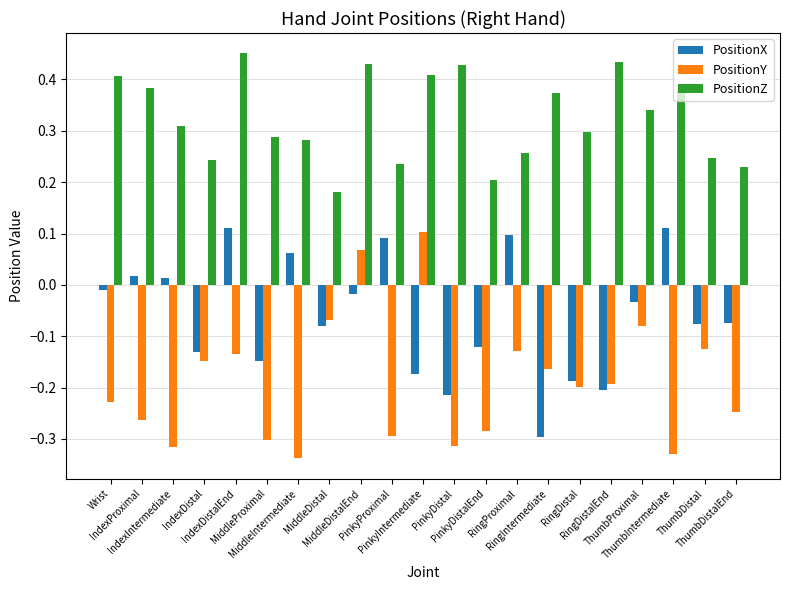

What is the sum of all PositionX values?

-1.3